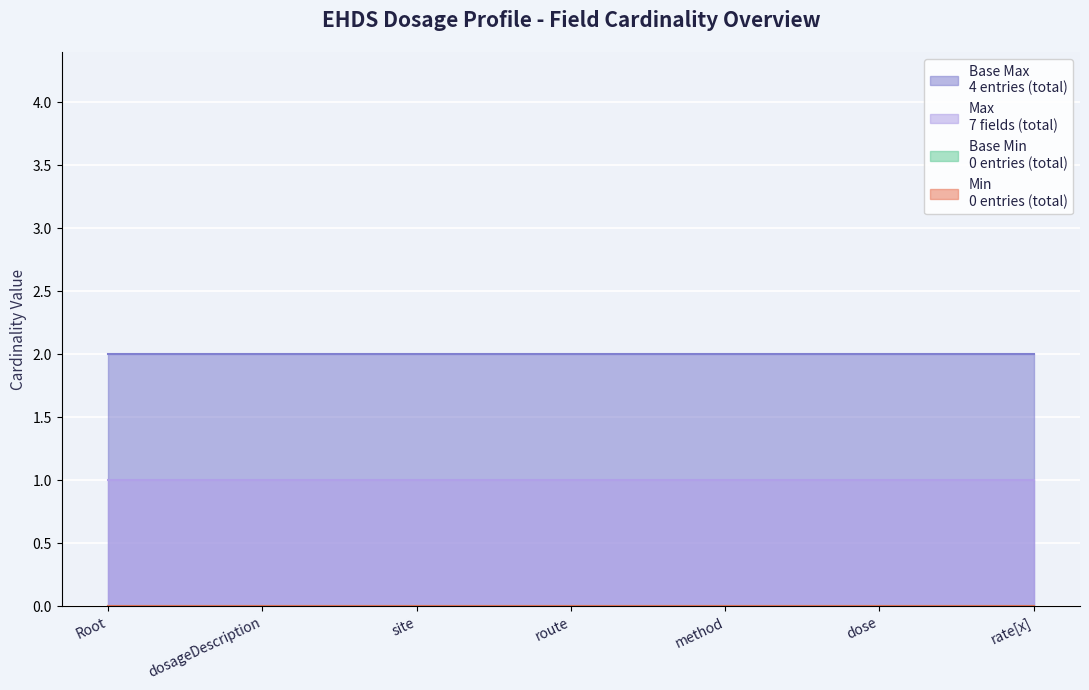

Which has a higher value, EHDSDosage or EHDSDosage.rate[x]?

EHDSDosage